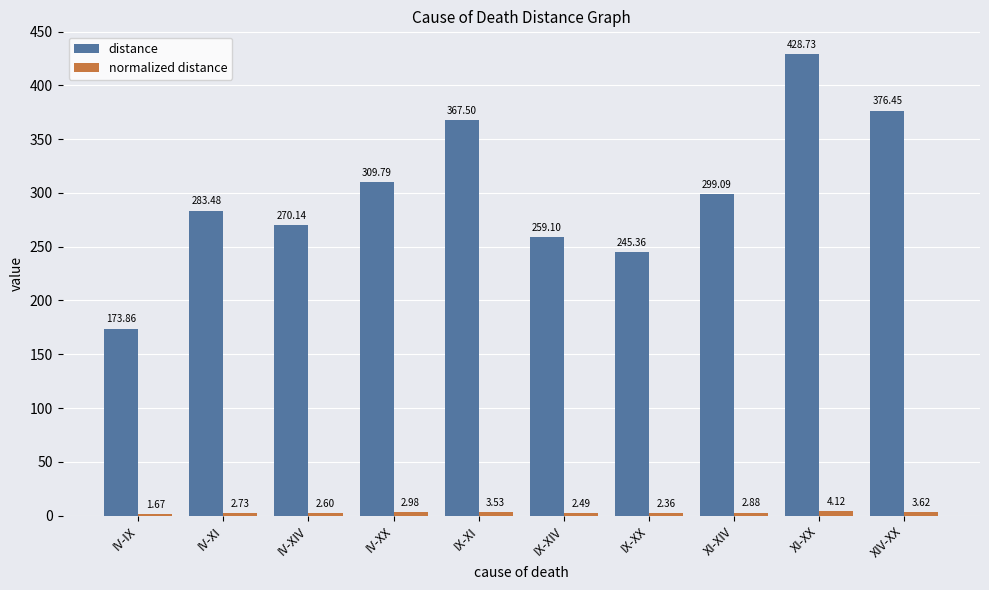

What is the difference between the second highest and minimum values in the distance series?

202.6